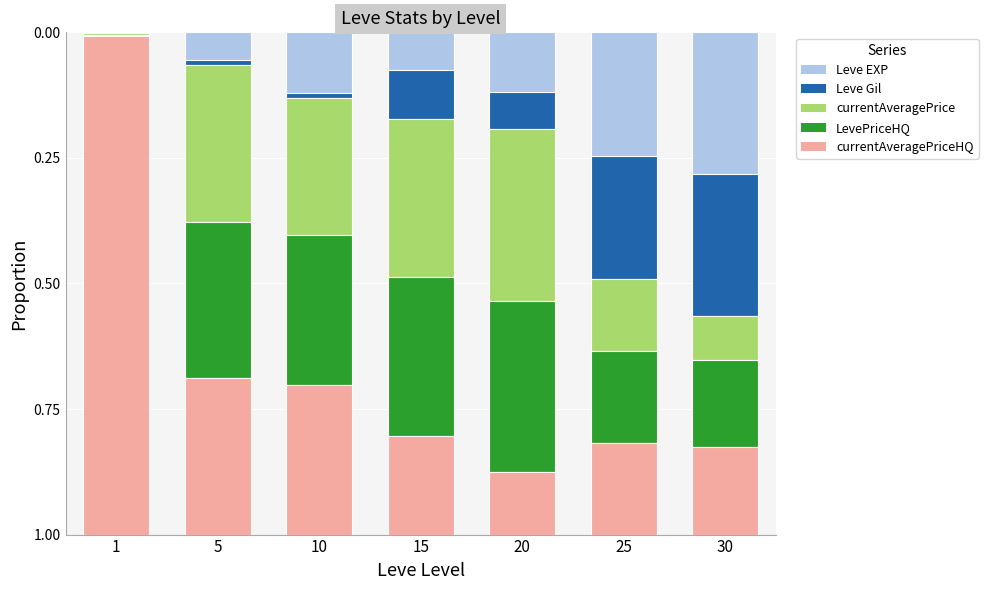

What is the sum of all Leve EXP values?

0.9